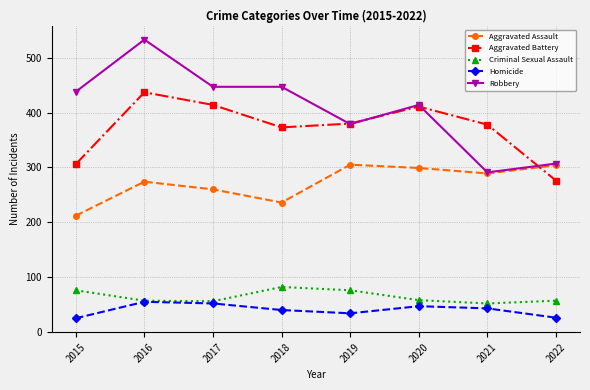

True or false: Criminal Sexual Assault has more than 1 points higher than both neighbors.

False